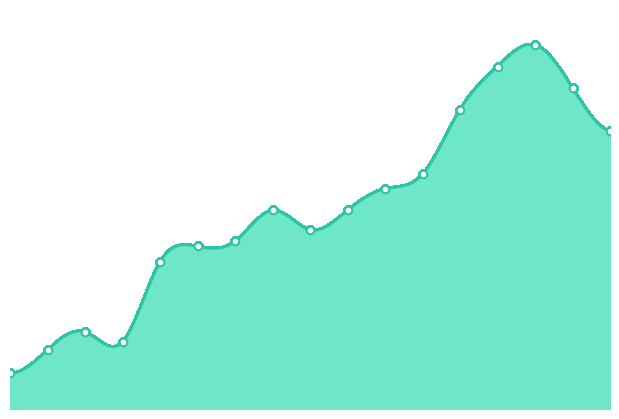

Approximately how many times larger is the value at 2019-10-18 compared to 2019-12-06?

0.9